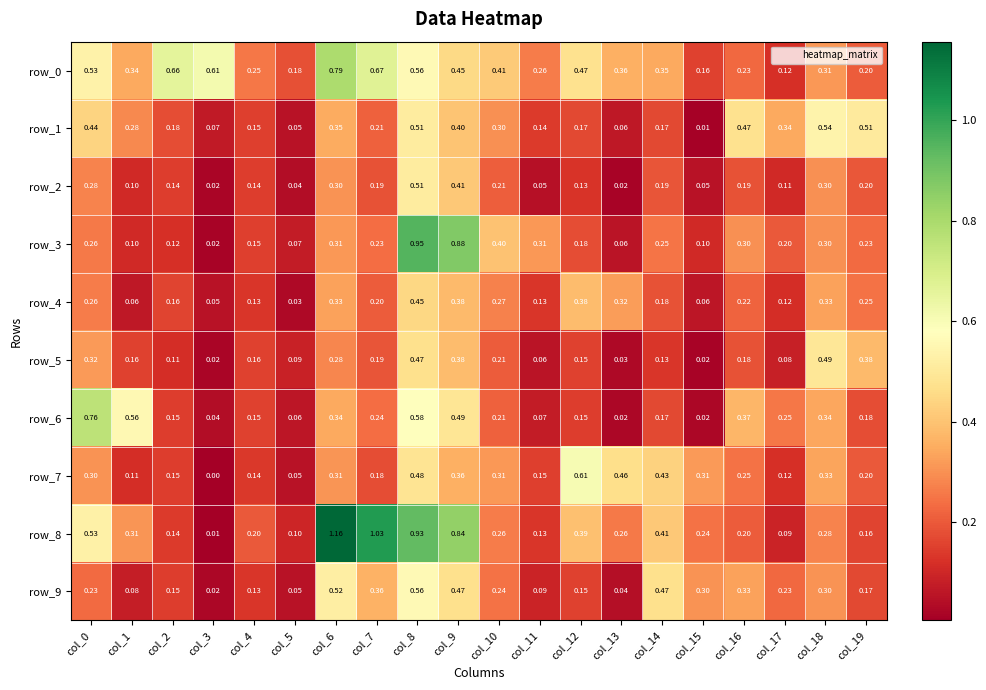

Is the value of row_4 at col_3 greater than the value of row_9 at col_10?

No